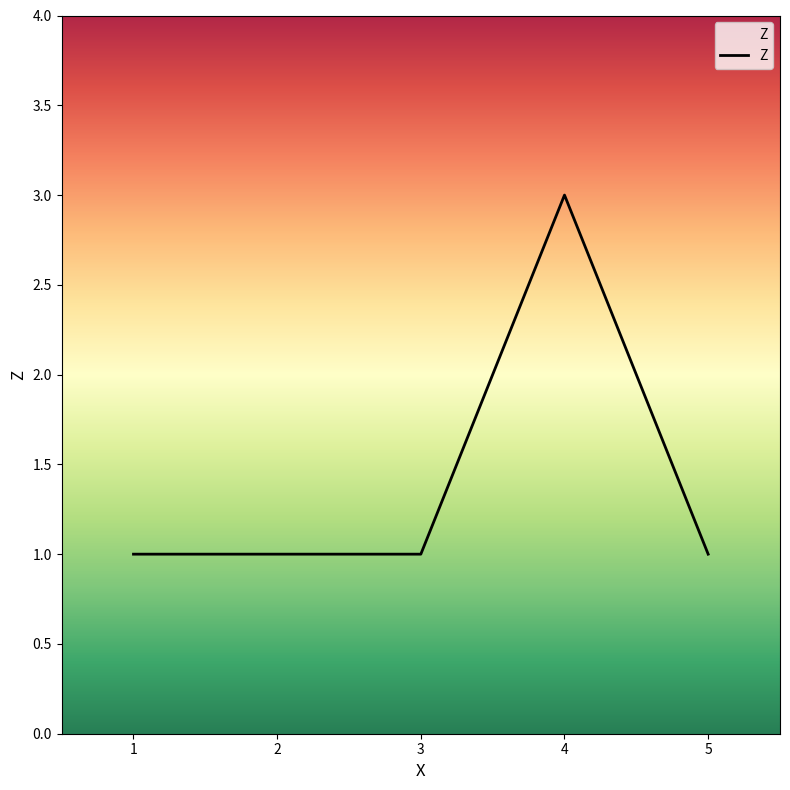

Reading left to right, transcribe all the data shown in this chart.

1=1.0	2=1.0	3=1.0	4=3.0	5=1.0